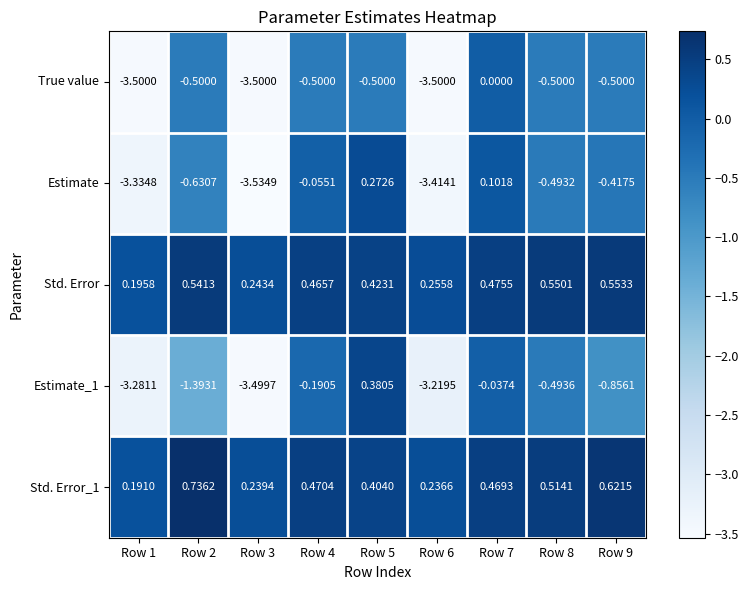

Which series changed the most between Row 1 and Row 8?

True value